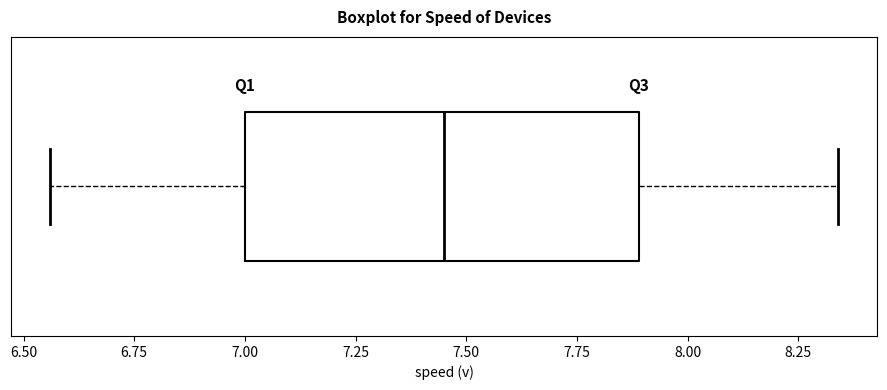

Read this box plot against the x-axis: the position of the median line, the range covered by the box, and the ends of both whiskers. The values are not printed on the chart, so give them approximately, as read against the axis.

median 7.45, box 7.00 to 7.90, whiskers 6.55 to 8.35